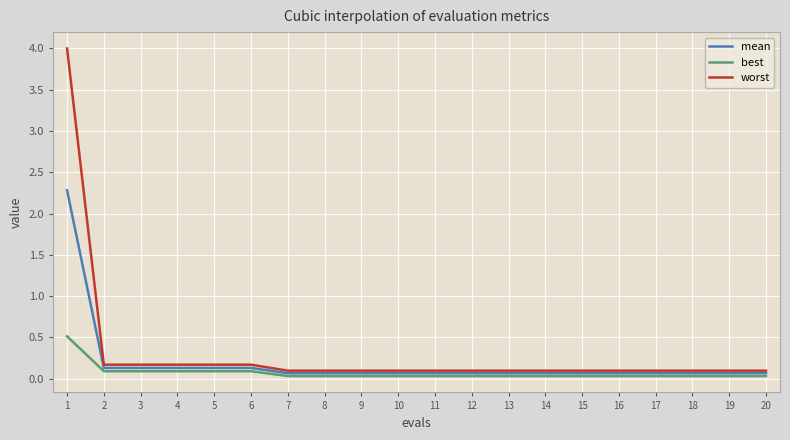

What are all the series names shown in the legend?

mean, best, worst